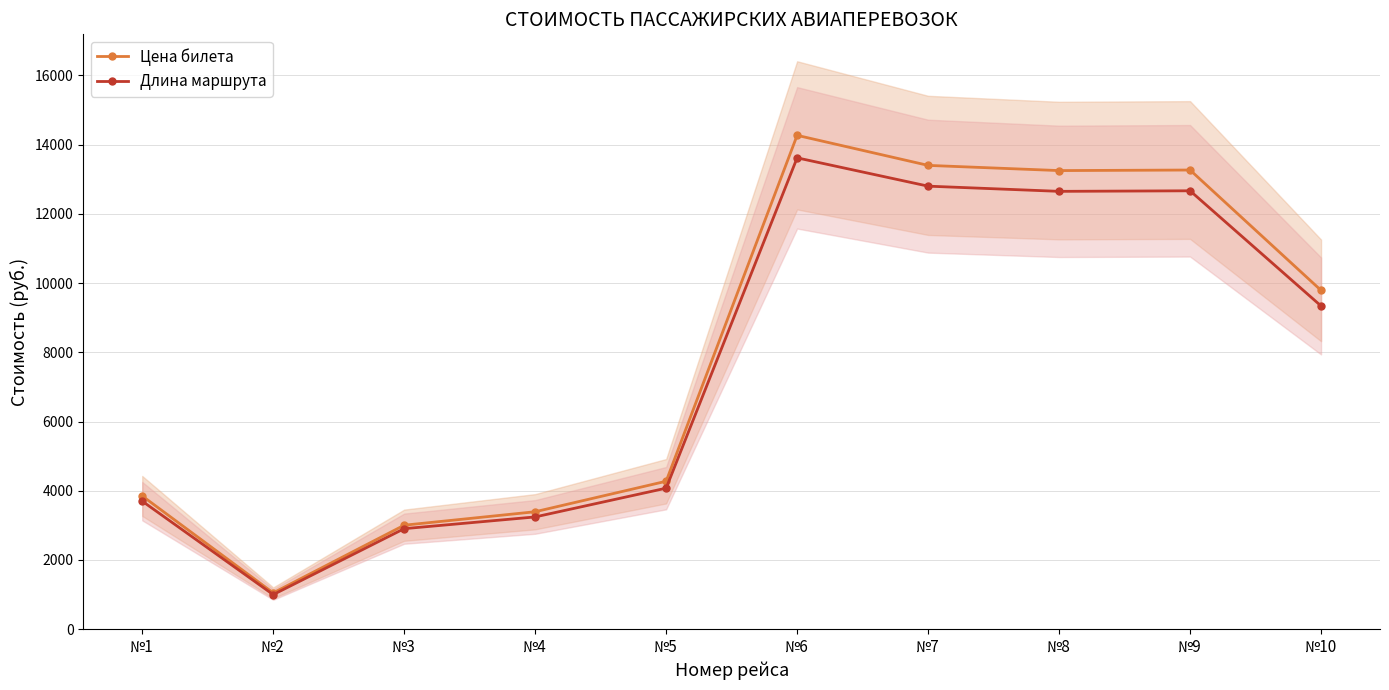

Which series has the largest total across all categories?

Цена билета